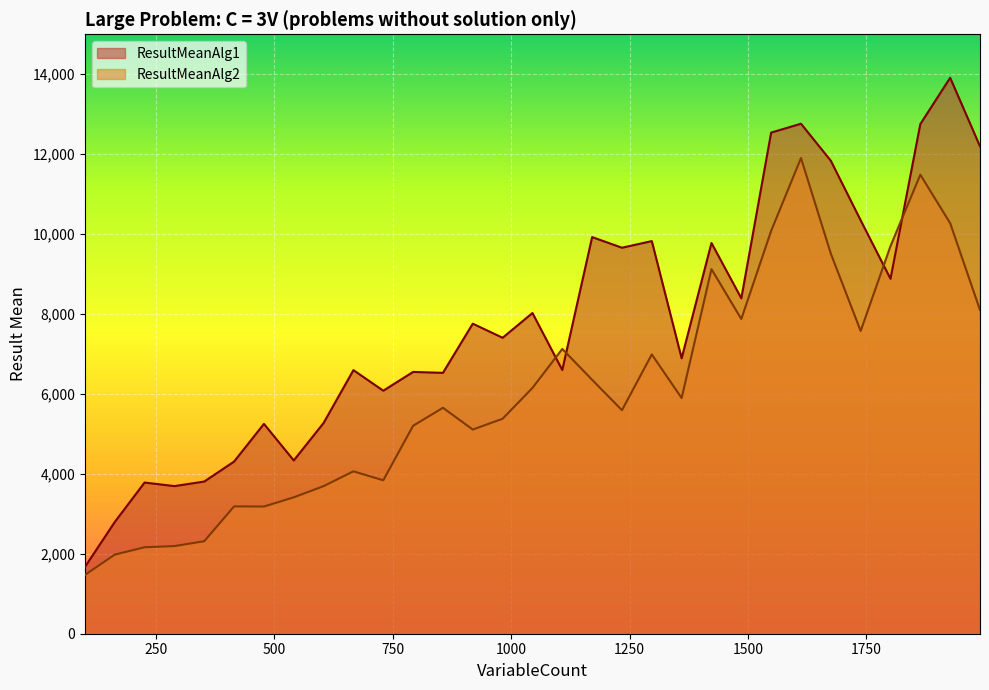

How many values in the ResultMeanAlg2 series exceed 5654?

15